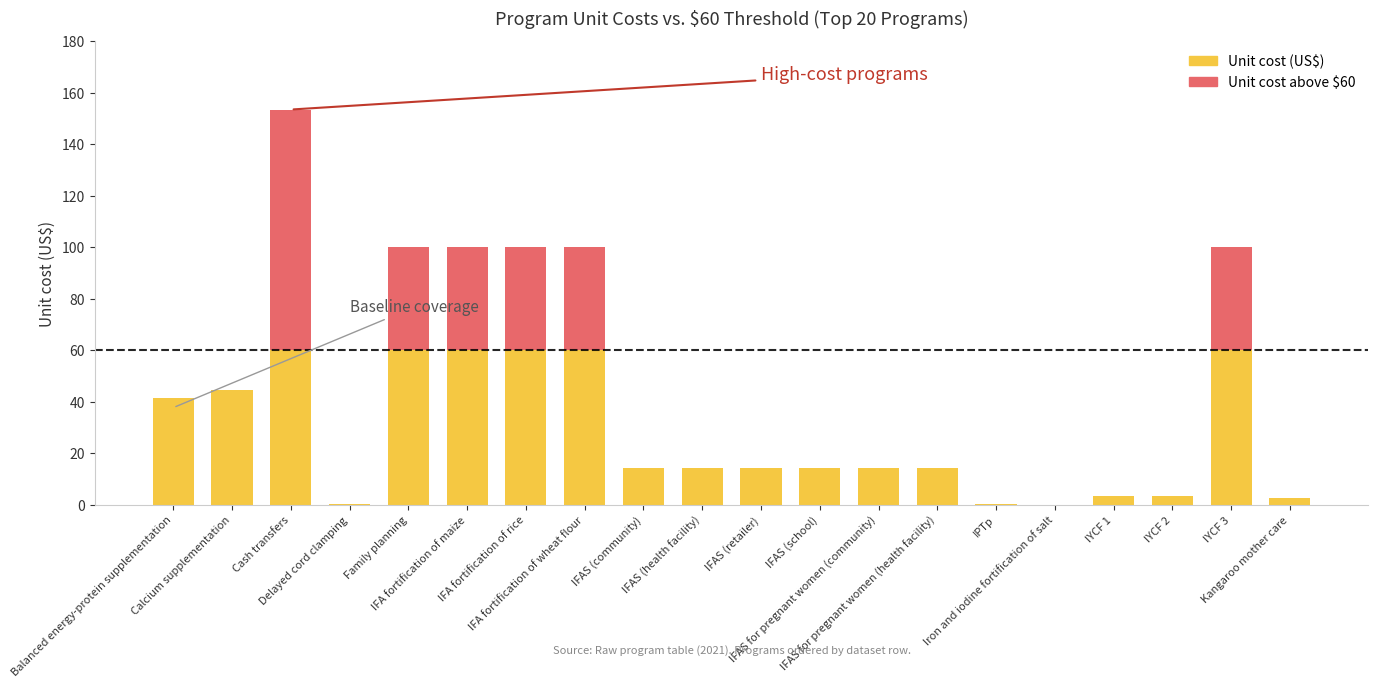

How many bars are there in each group?

2